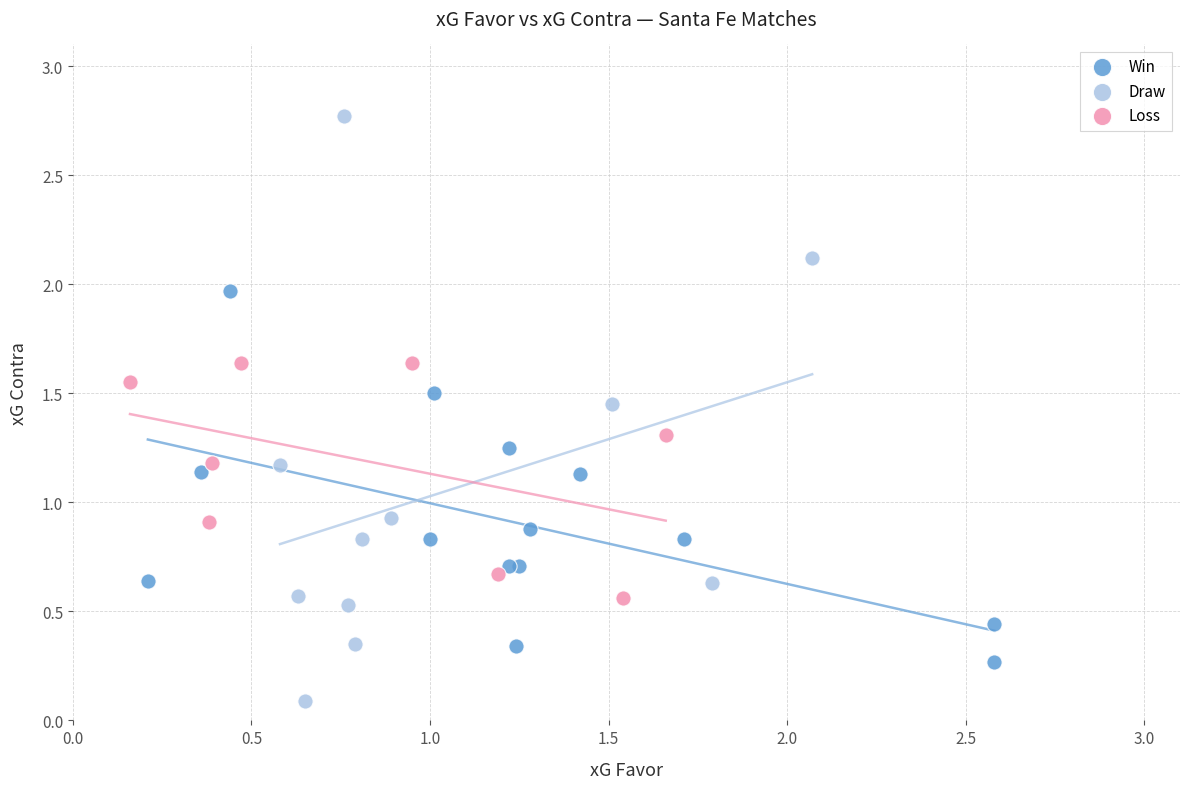

Which series contains the highest Y value?

Draw